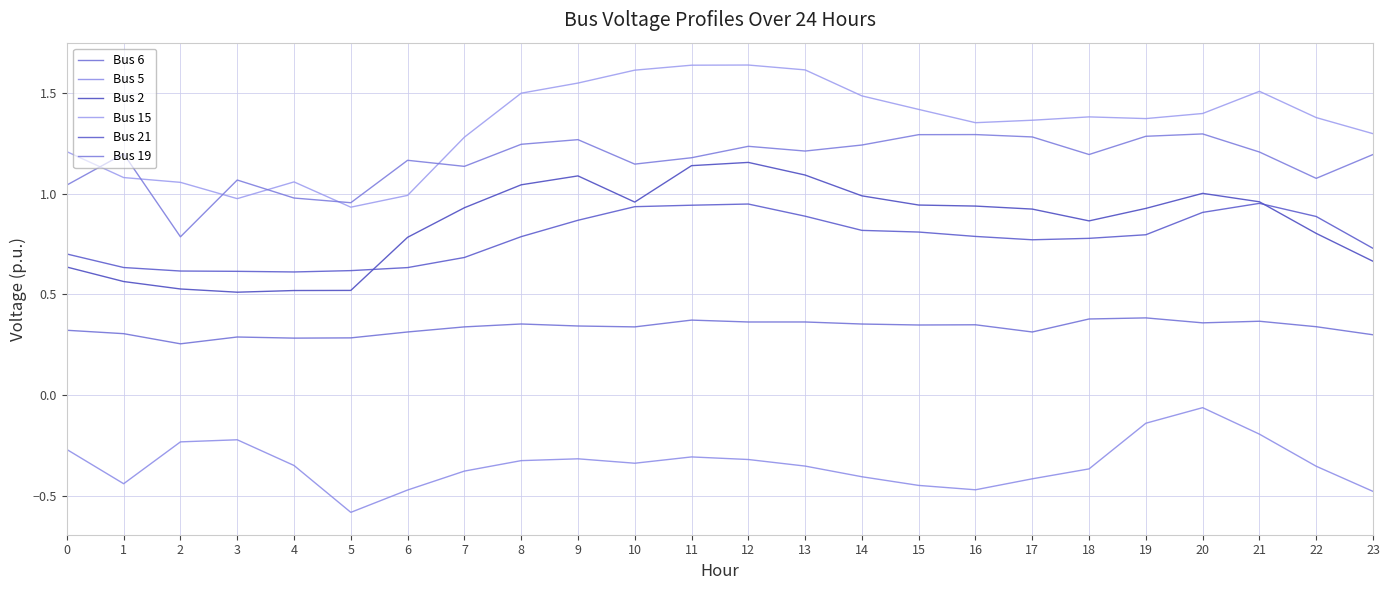

Which series changed the most between 14 and 21?

Bus 5